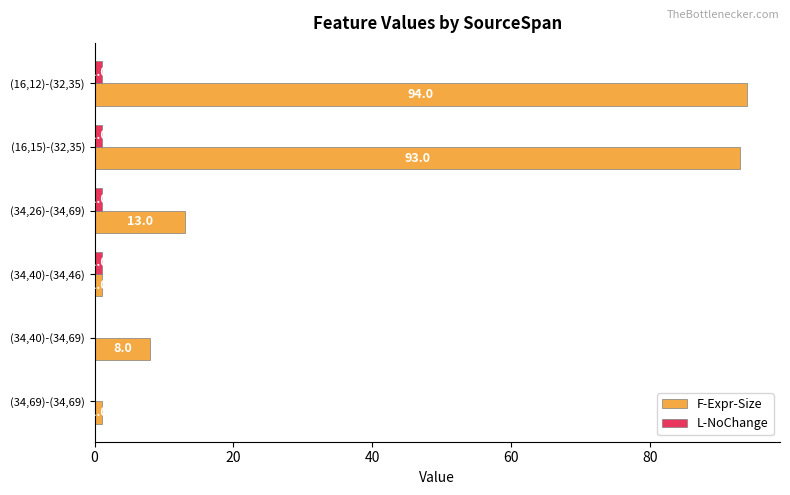

Is the value of F-Expr-Size at (16,12)-(32,35) greater than the value of L-NoChange at (16,12)-(32,35)?

Yes